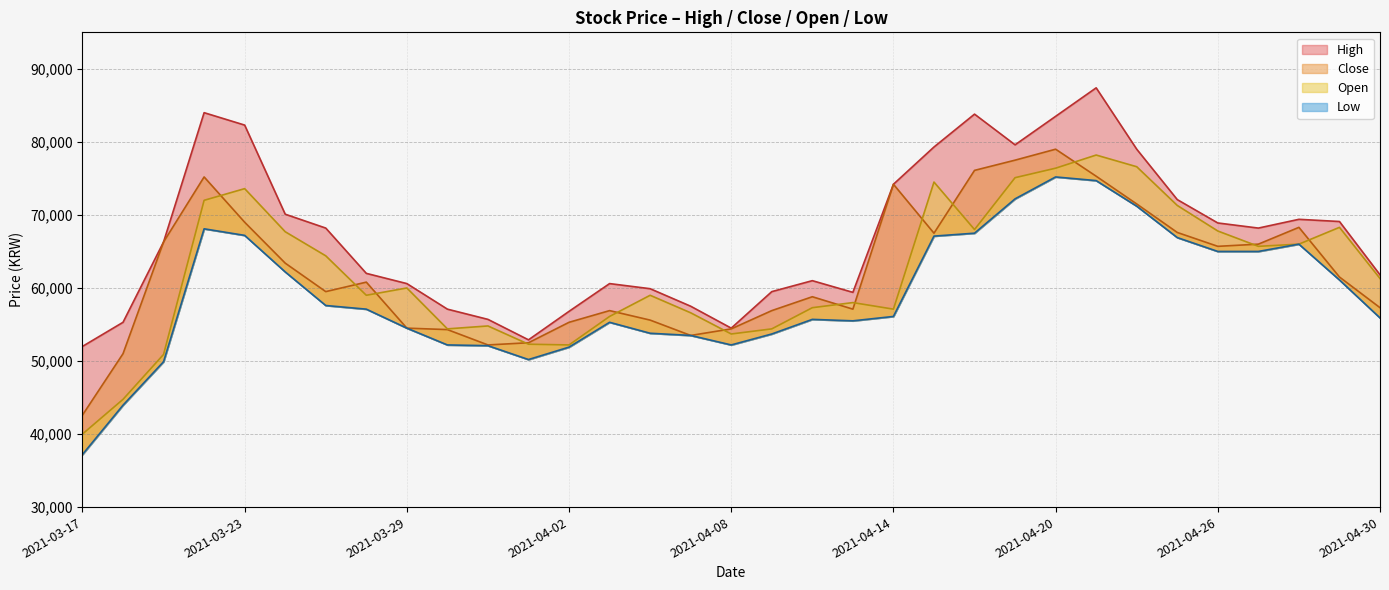

Which has a higher value, 2021-03-17 or 2021-04-05?

2021-04-05